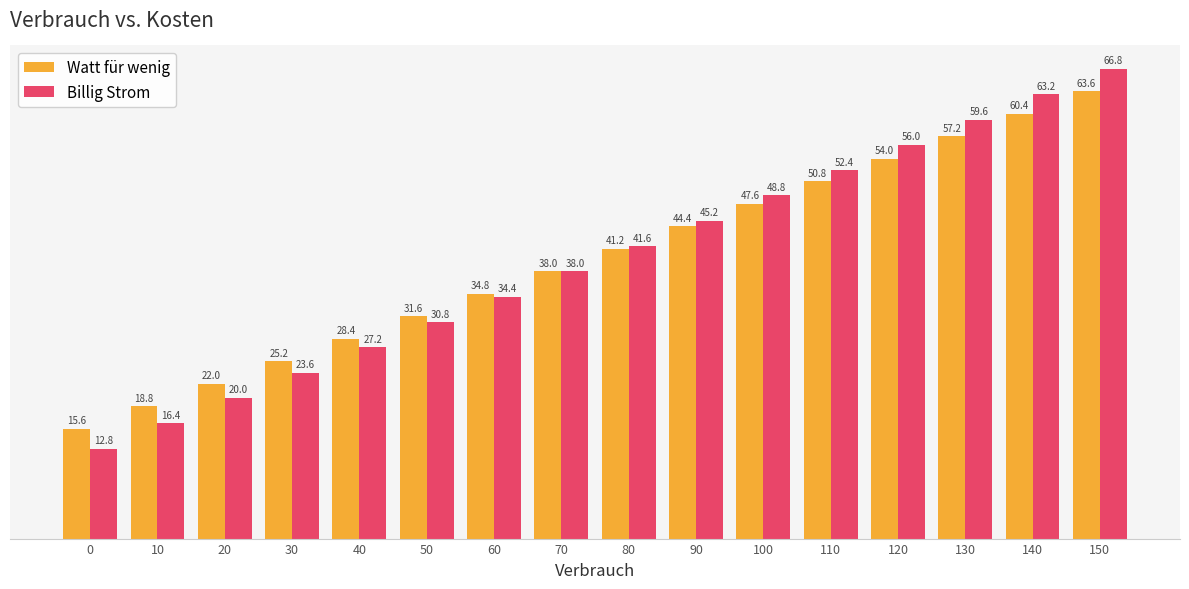

Which series has the widest spread of values?

Billig Strom